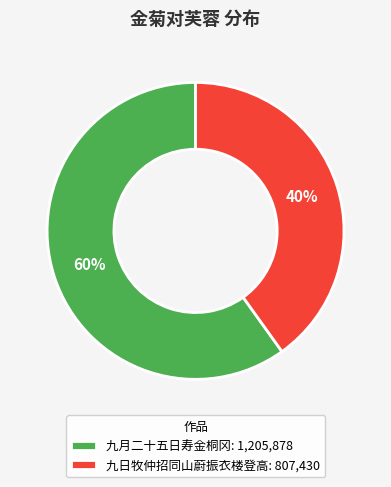

Approximately how many times larger is the value at 九日牧仲招同山蔚振衣楼登高: 807,430 compared to 九月二十五日寿金桐冈: 1,205,878?

0.7